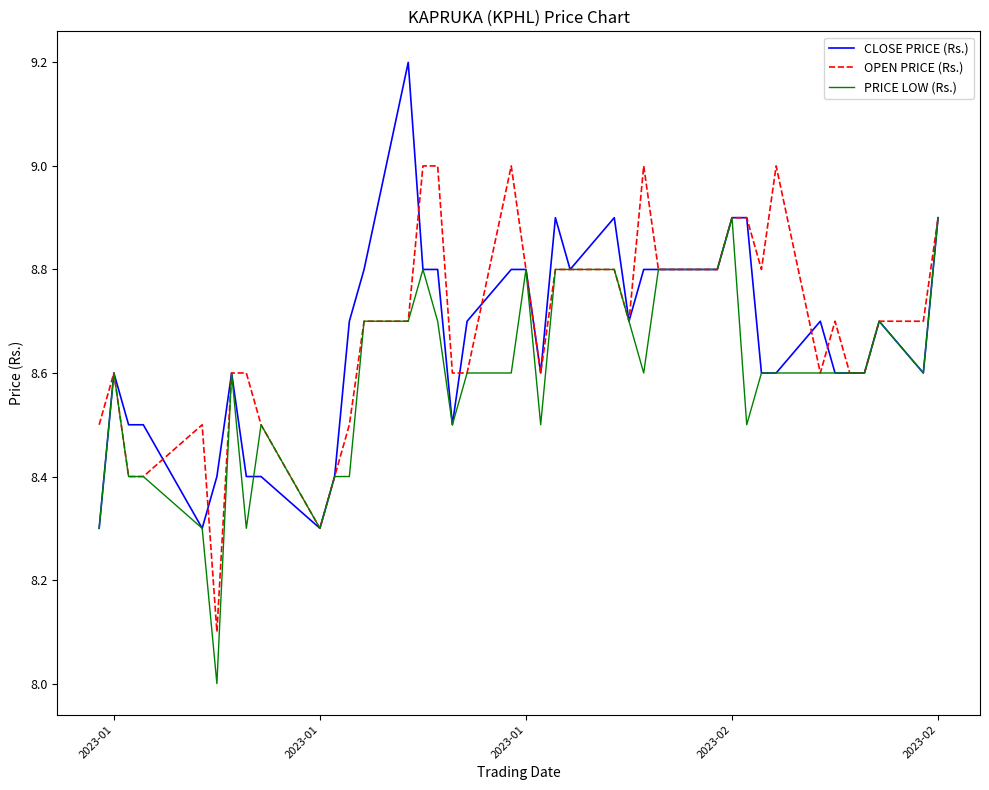

What is the maximum value for PRICE LOW (Rs.)?

8.9